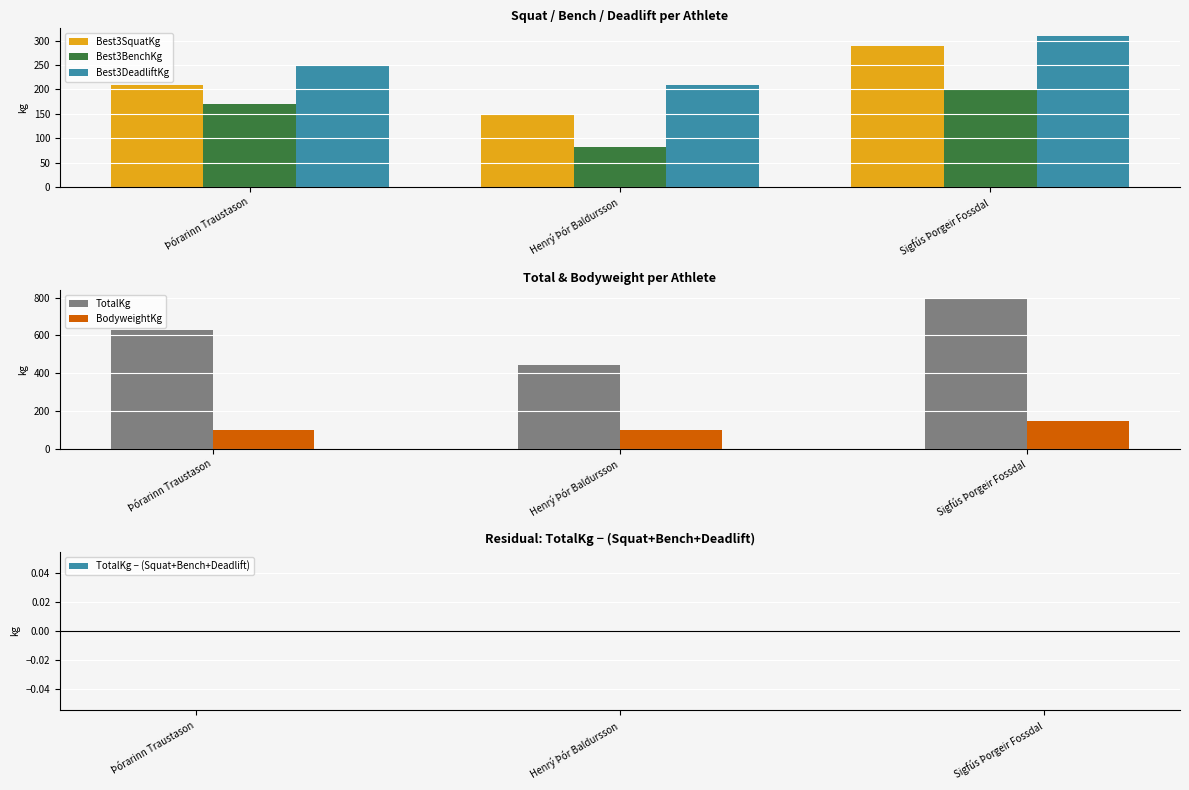

List the series in order of their peak value, lowest first.

TotalKg − (Squat+Bench+Deadlift), BodyweightKg, Best3BenchKg, Best3SquatKg, Best3DeadliftKg, TotalKg